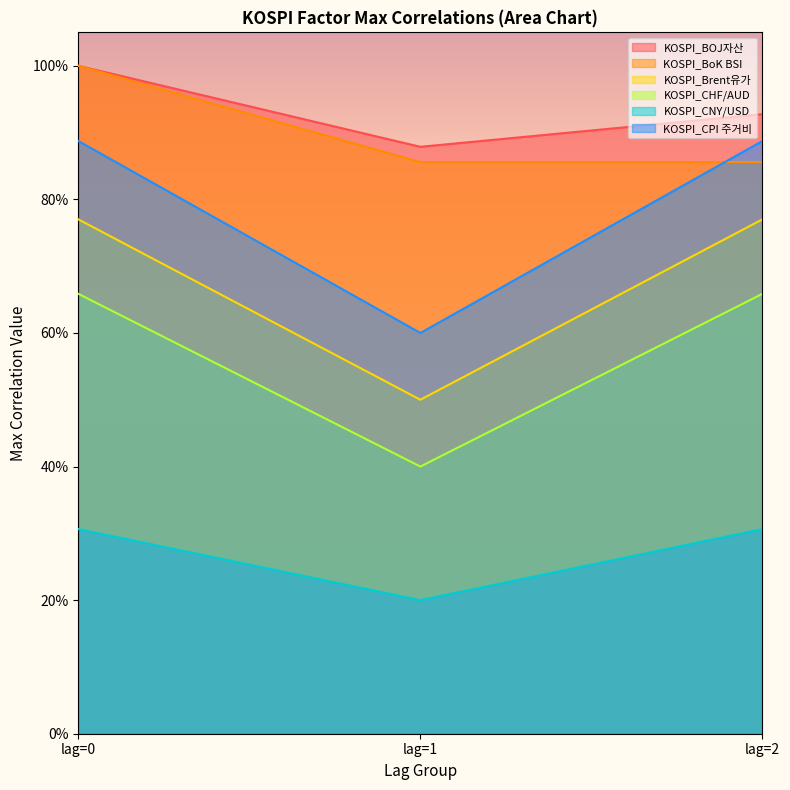

True or false: KOSPI_CPI 주거비 has a value of 0.9 at lag=0.

True